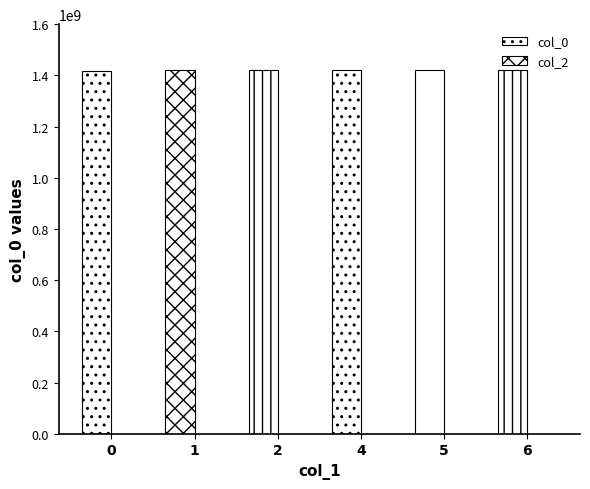

Reading left to right, extract all data points from this chart.

col_0: 0=1416262194	1=1421082616	2=1421089823	4=1421093426	5=1421104221	6=1421107817
col_2: 0=0	1=0	2=0	4=0	5=0	6=0